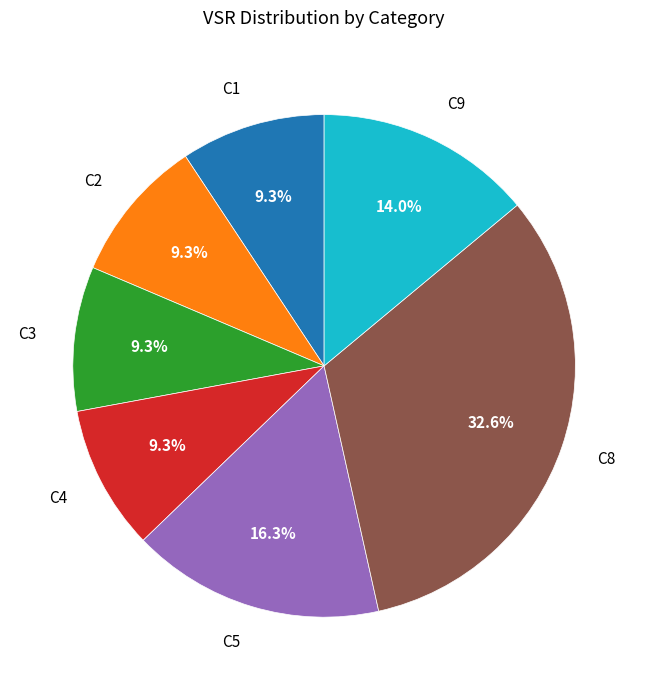

Between C5 and C1, which is larger?

C5